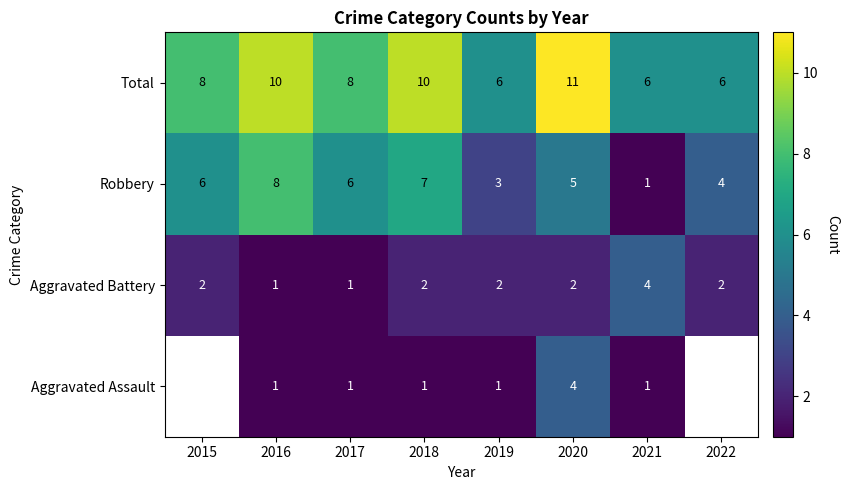

Where is Robbery nearest to the value 4?

2022